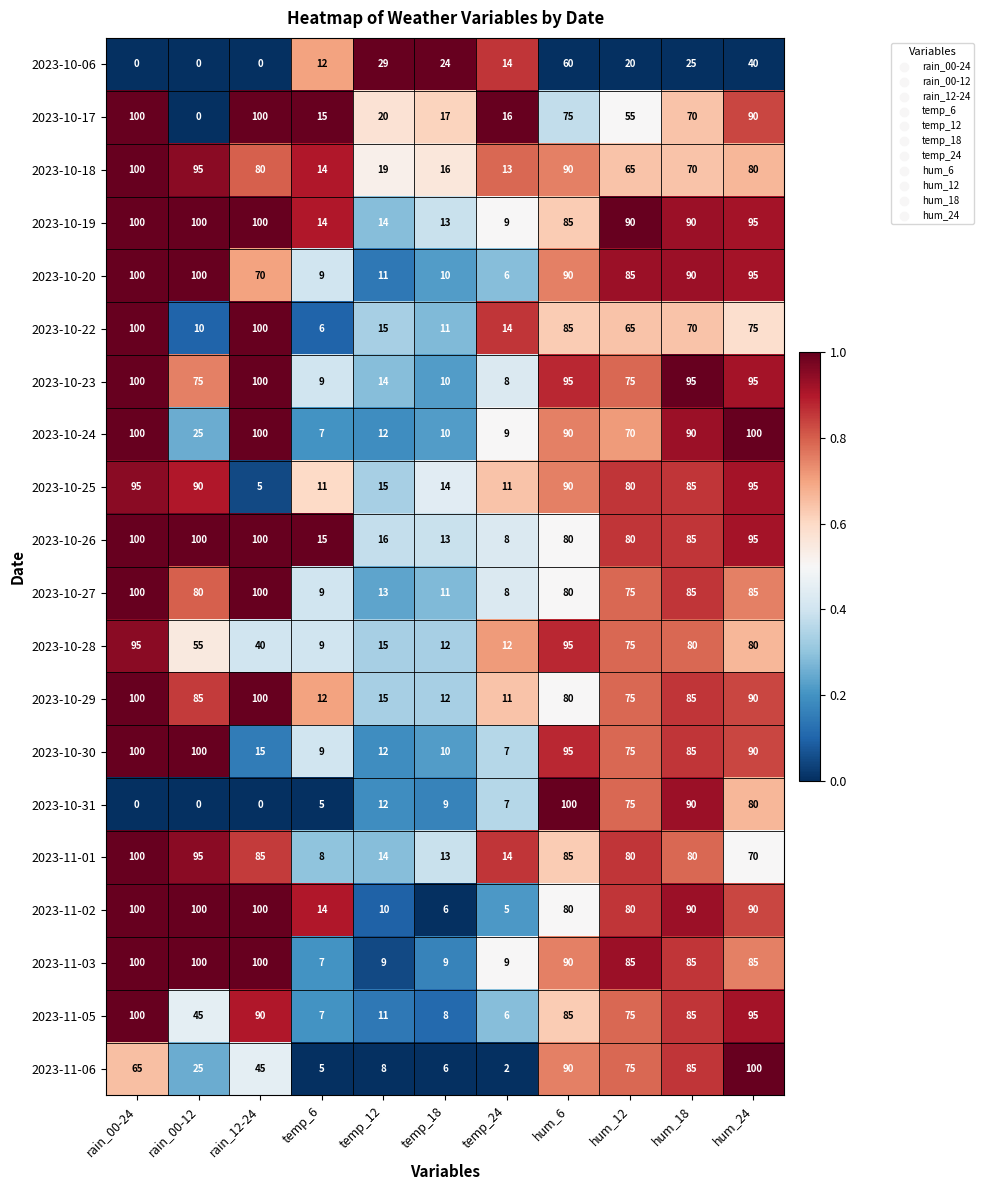

How many distinct data groups are displayed?

20